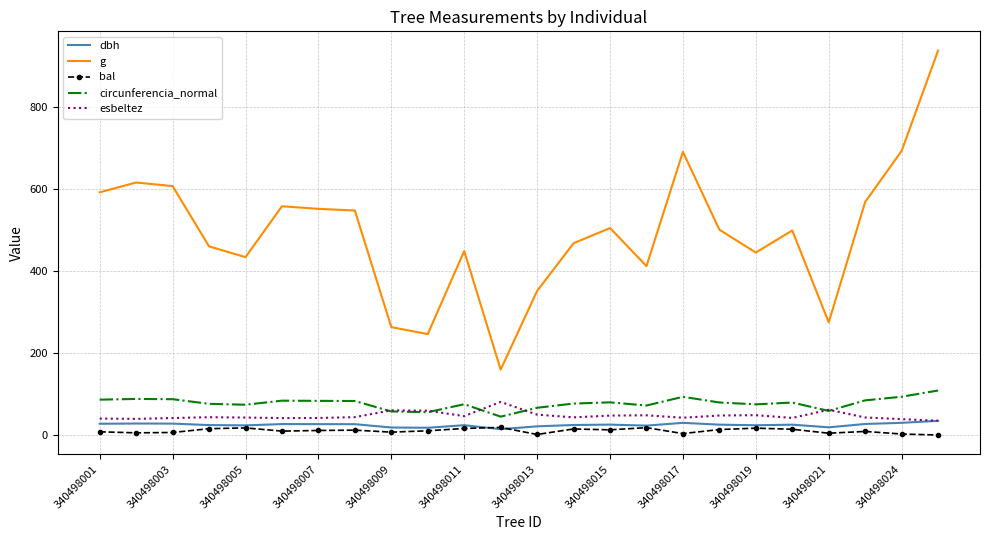

Which series has the largest range (max minus min)?

g